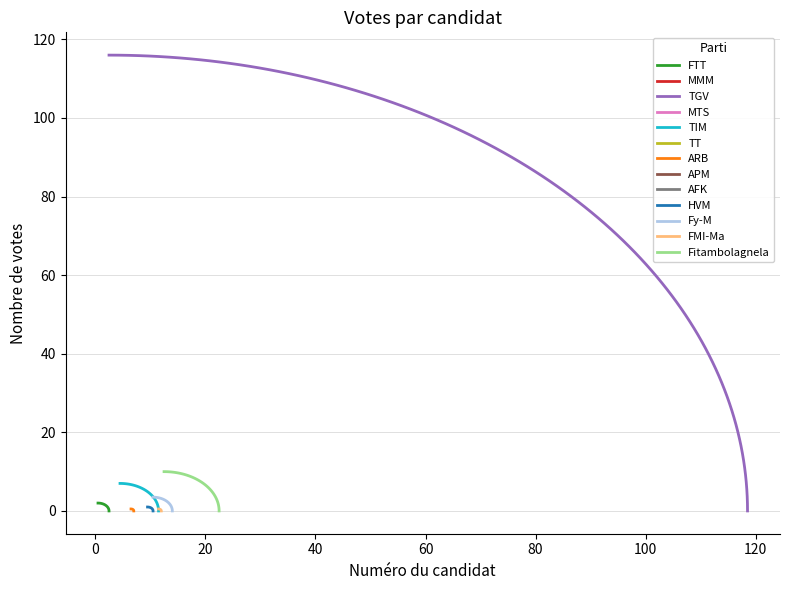

Rank the categories by value from lowest to highest.

2, 4, 6, 8, 9, 7, 12, 10, 1, 11, 5, 13, 3